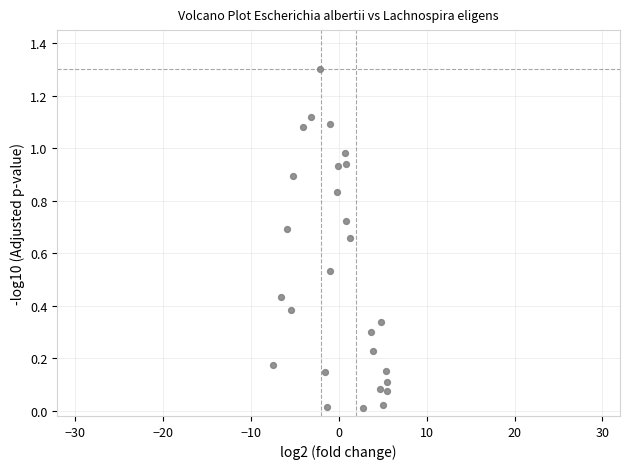

What is the range of X values (max minus min)?

12.9